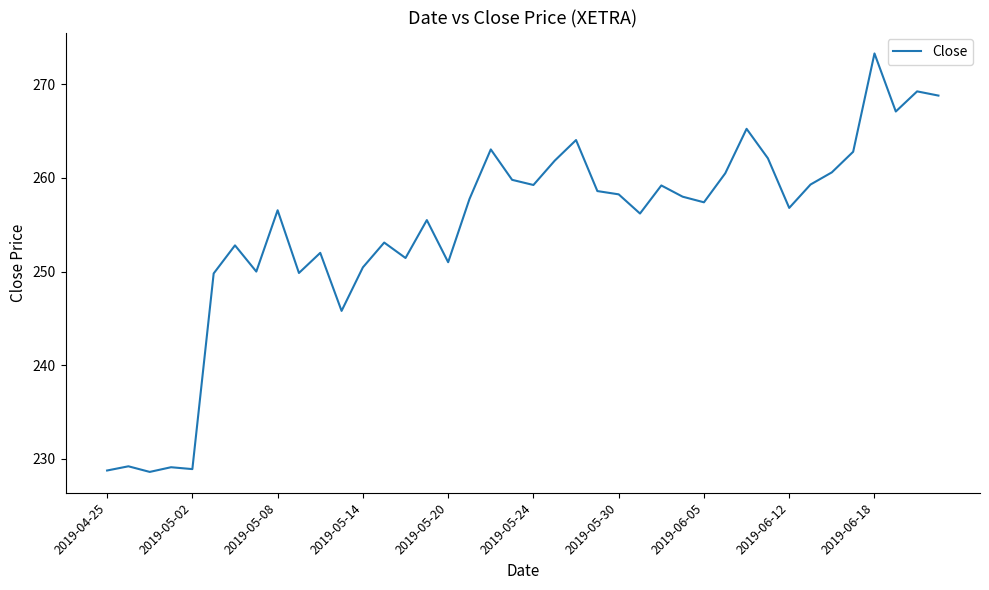

How many categories are shown in the chart?

40